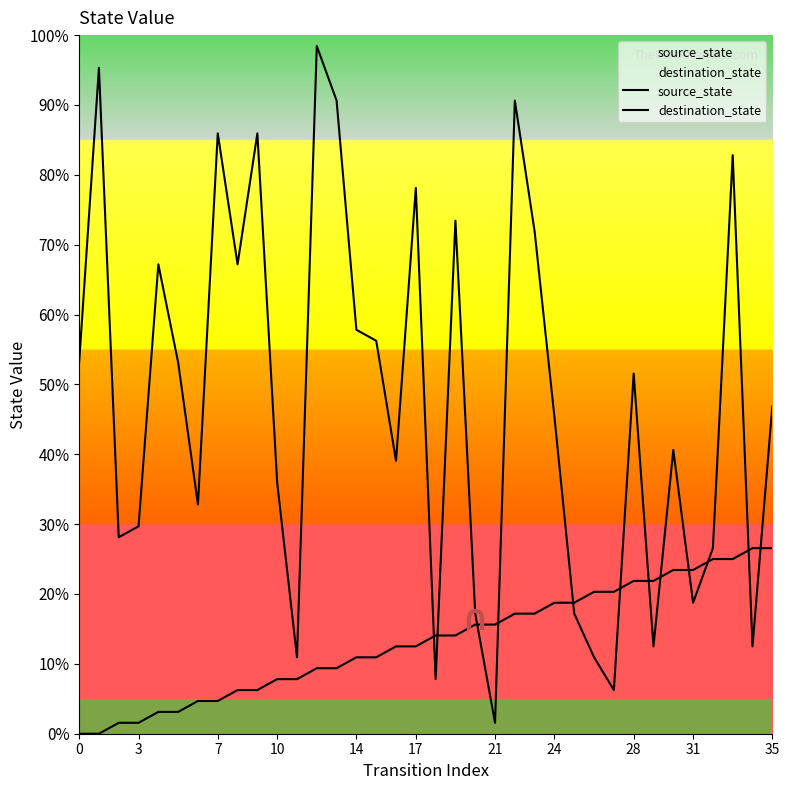

What are all the series names shown in the legend?

source_state, destination_state